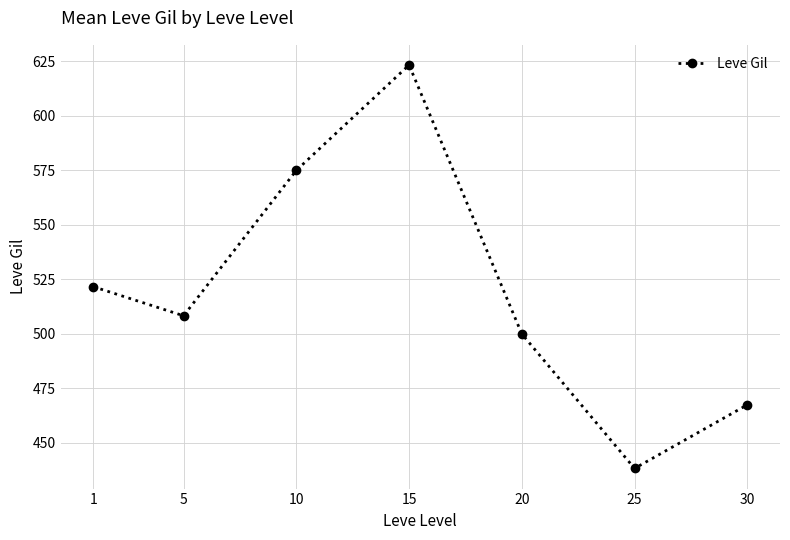

True or false: the data shows 438.3 at 25.

True